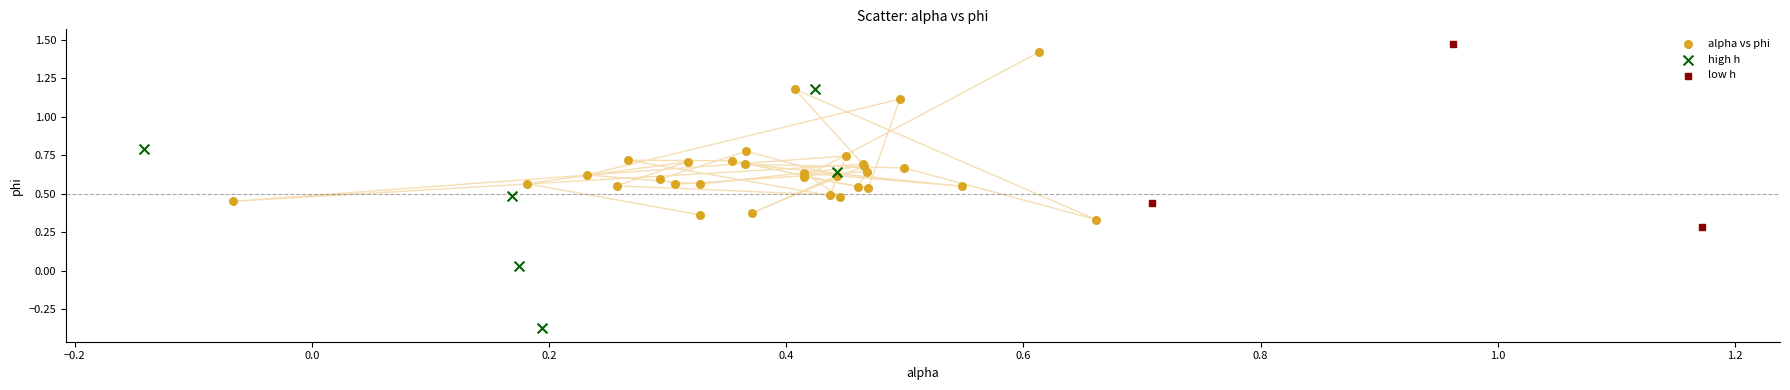

Which series has the widest spread of Y values?

high h